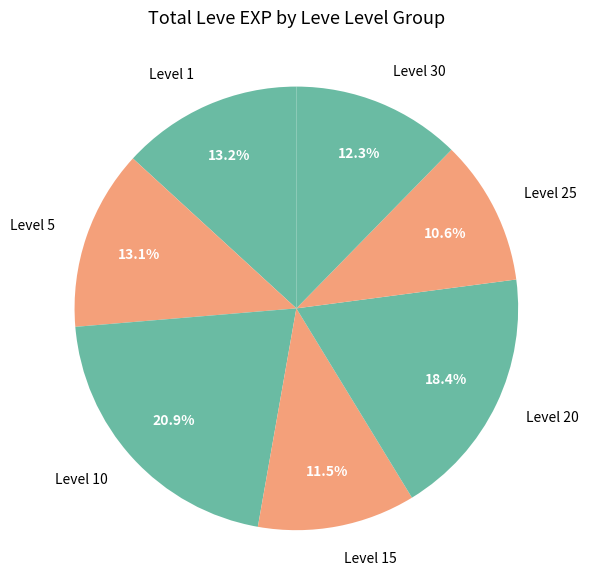

Which category has the biggest portion of the pie?

Level 10